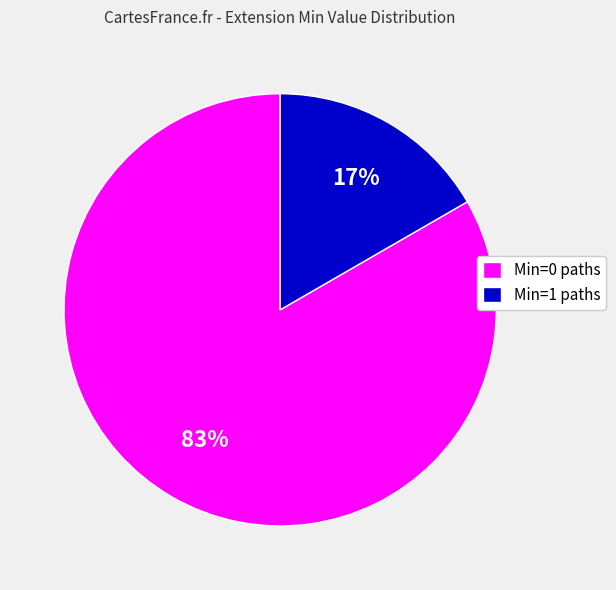

Count the number of slices in the pie.

2